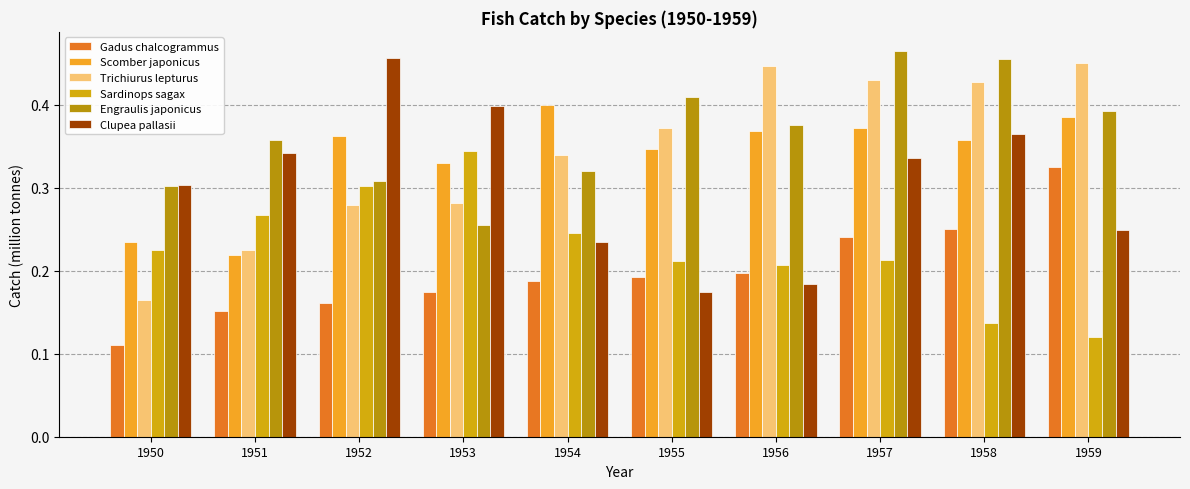

What is the average value of the Sardinops sagax series?

0.2